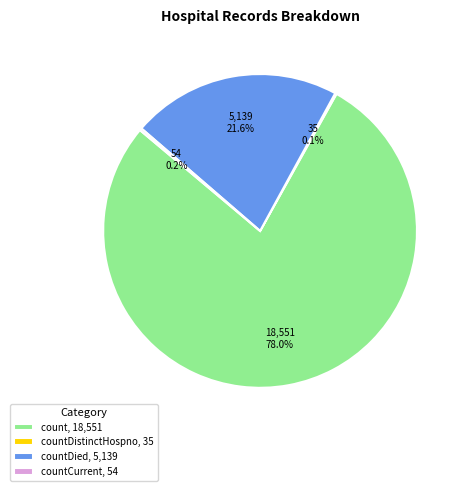

What is the majority slice?

count, 18,551